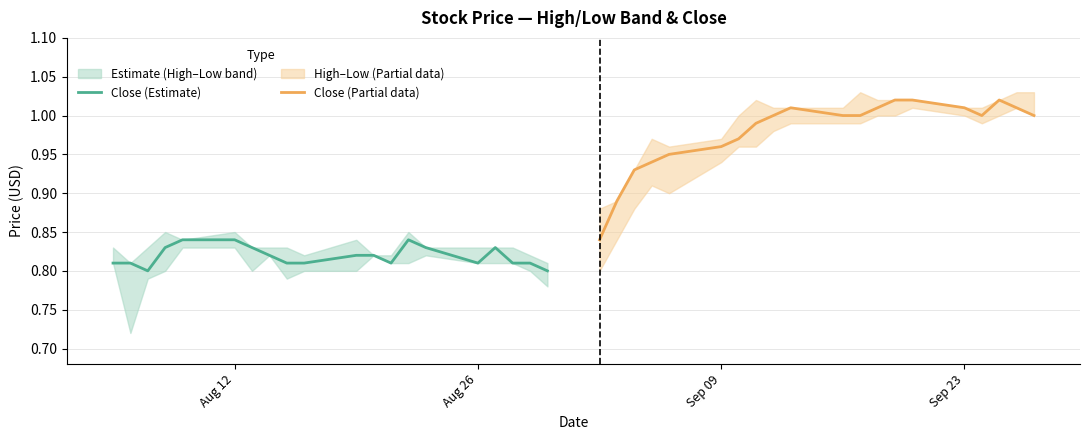

Is this an area chart (filled region under the line)?

No